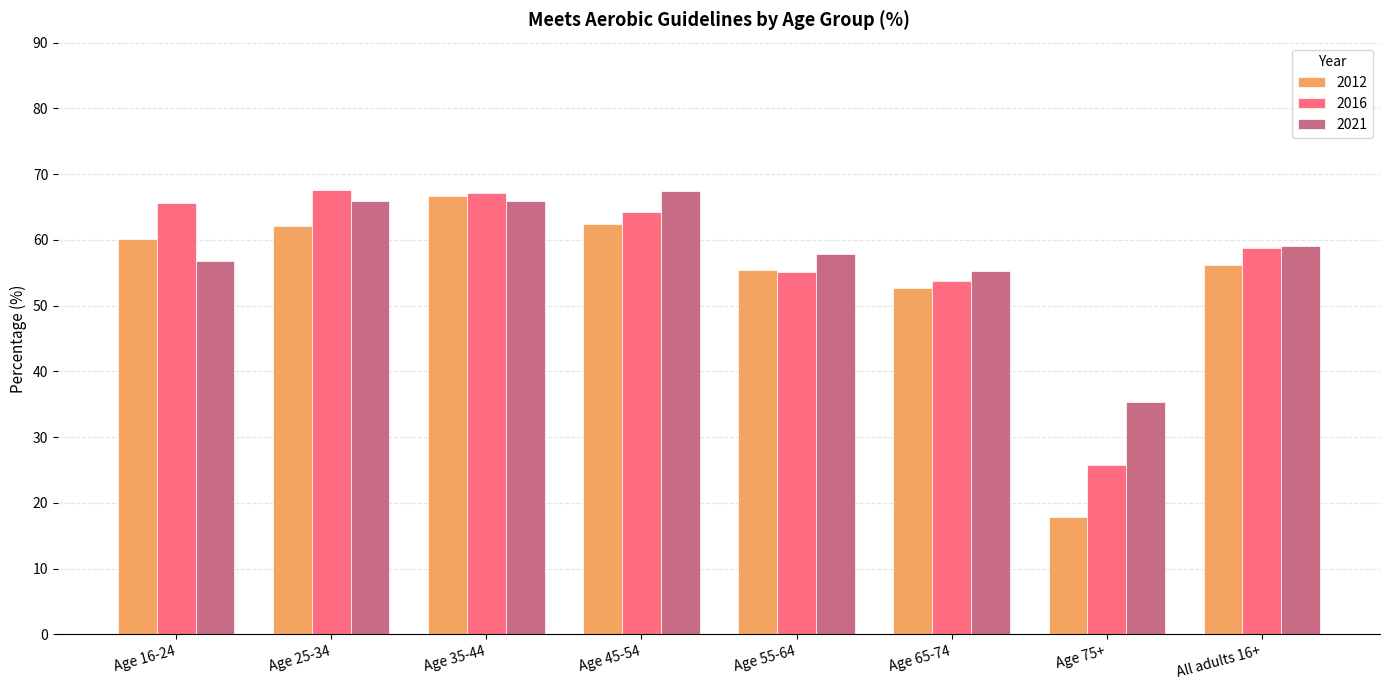

What is the sum of the 2012 values at Age 55-64 and Age 65-74?

108.1